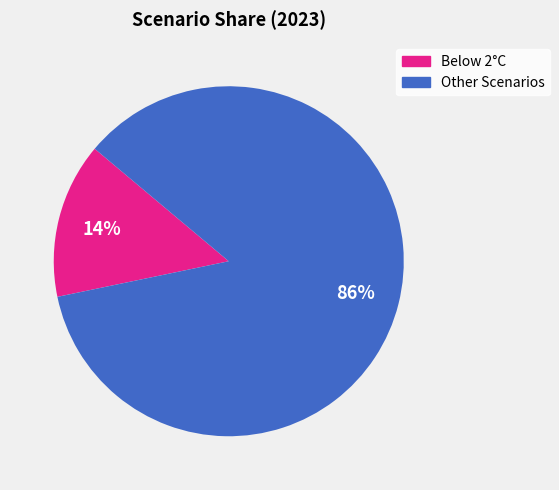

Count the number of slices in the pie.

2